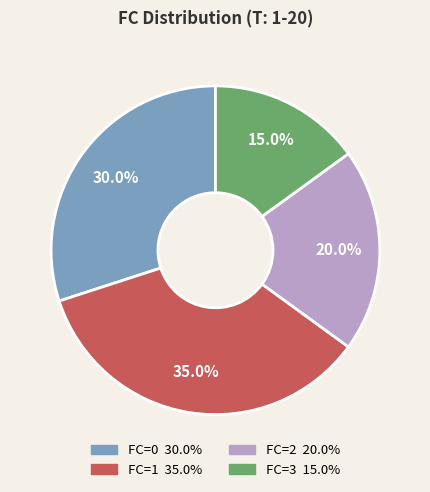

Is there a majority slice in this chart?

No